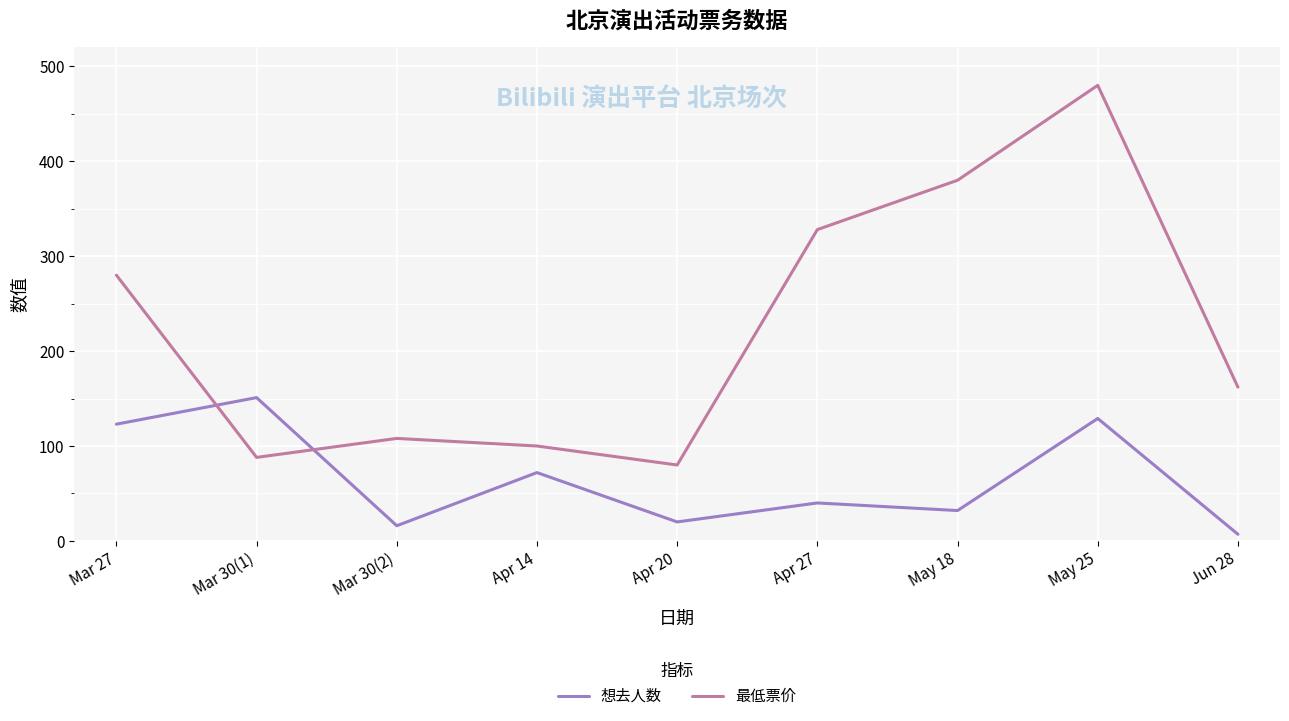

True or false: 想去人数 and 最低票价 intersect in this chart.

True